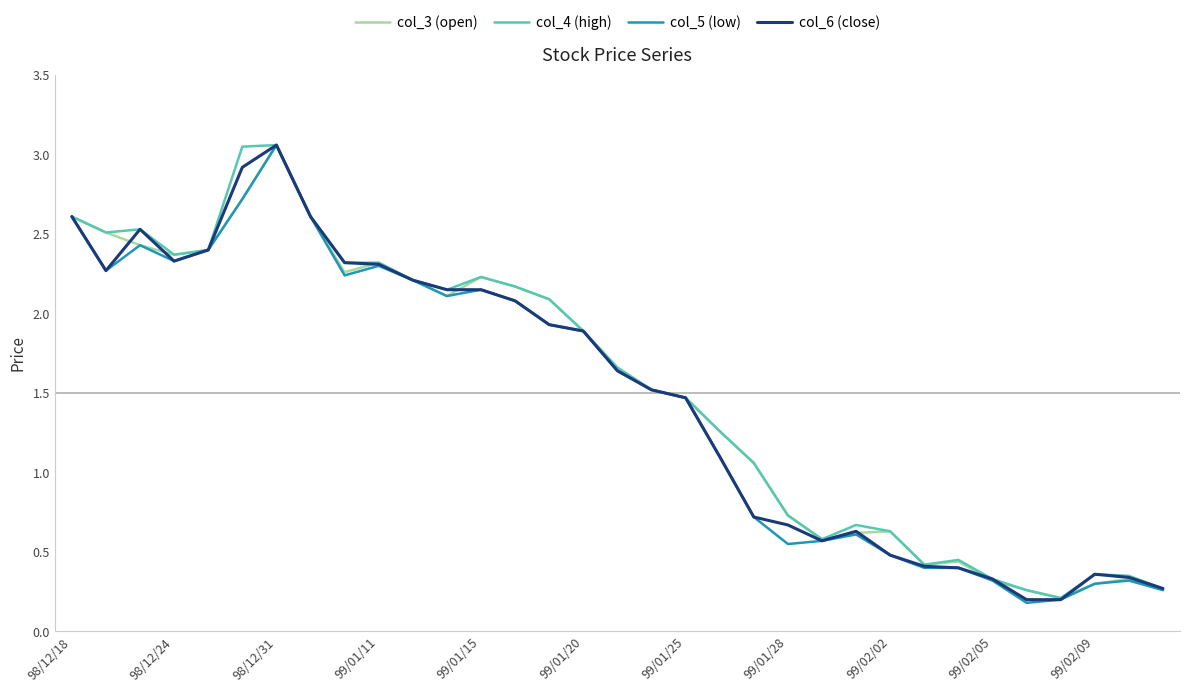

How many lines are shown in the chart?

4